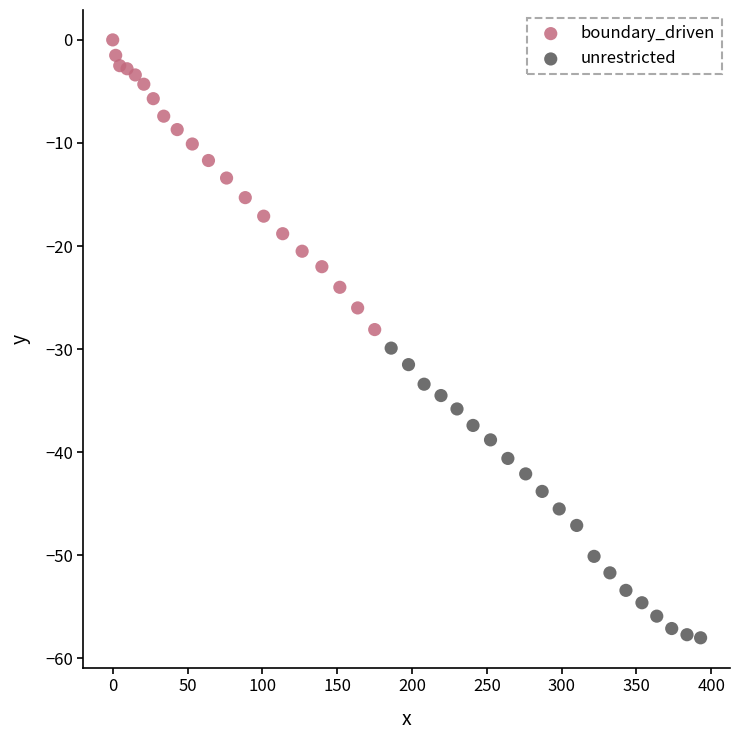

Which series reaches the minimum Y coordinate?

unrestricted